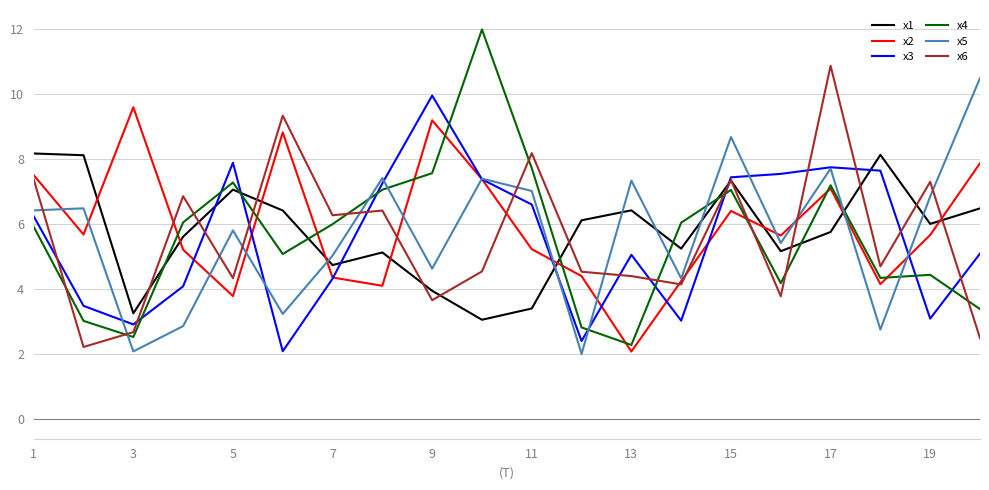

In x3, how many points are higher than both neighbors (excluding endpoints)?

4